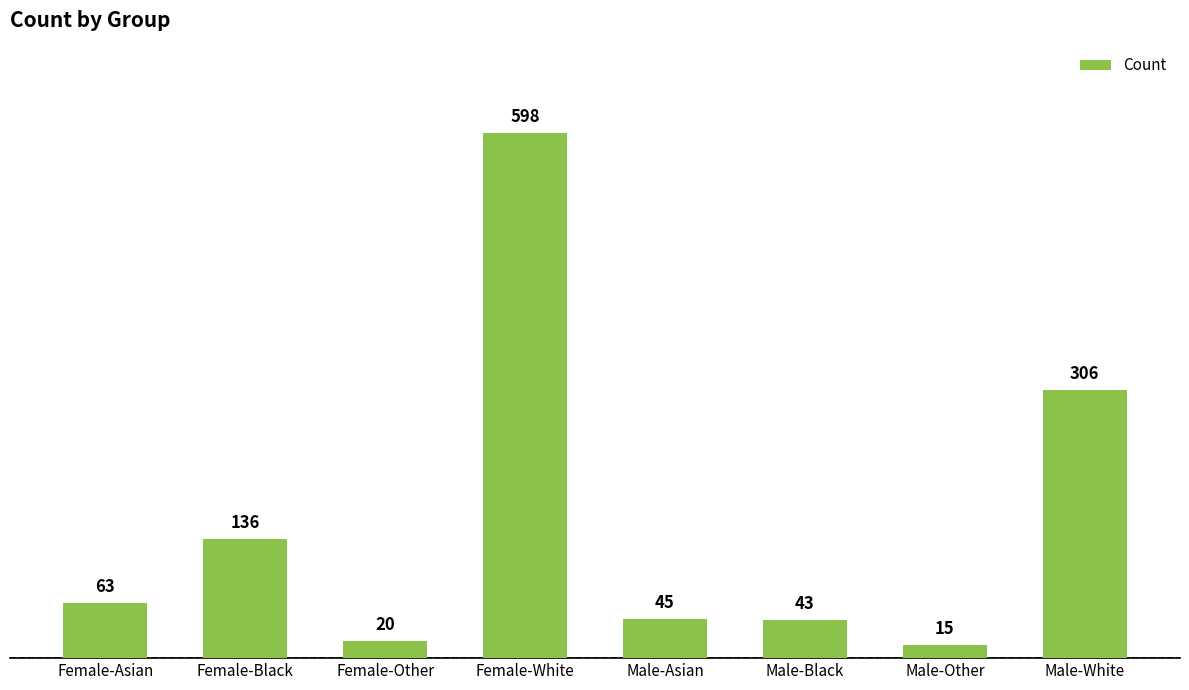

Approximately how many times larger is the value at Female-Asian compared to Male-Black?

1.5